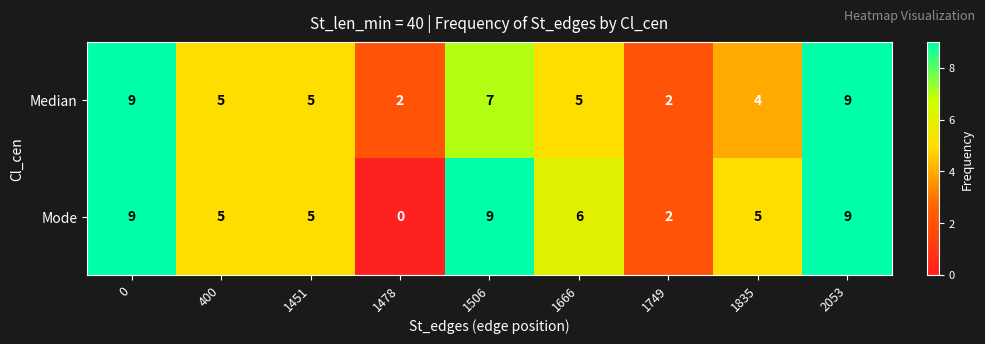

Reading right to left, transcribe all the data shown in this chart.

Median: 2053=9	1835=4	1749=2	1666=5	1506=7	1478=2	1451=5	400=5	0=9
Mode: 2053=9	1835=5	1749=2	1666=6	1506=9	1478=0	1451=5	400=5	0=9